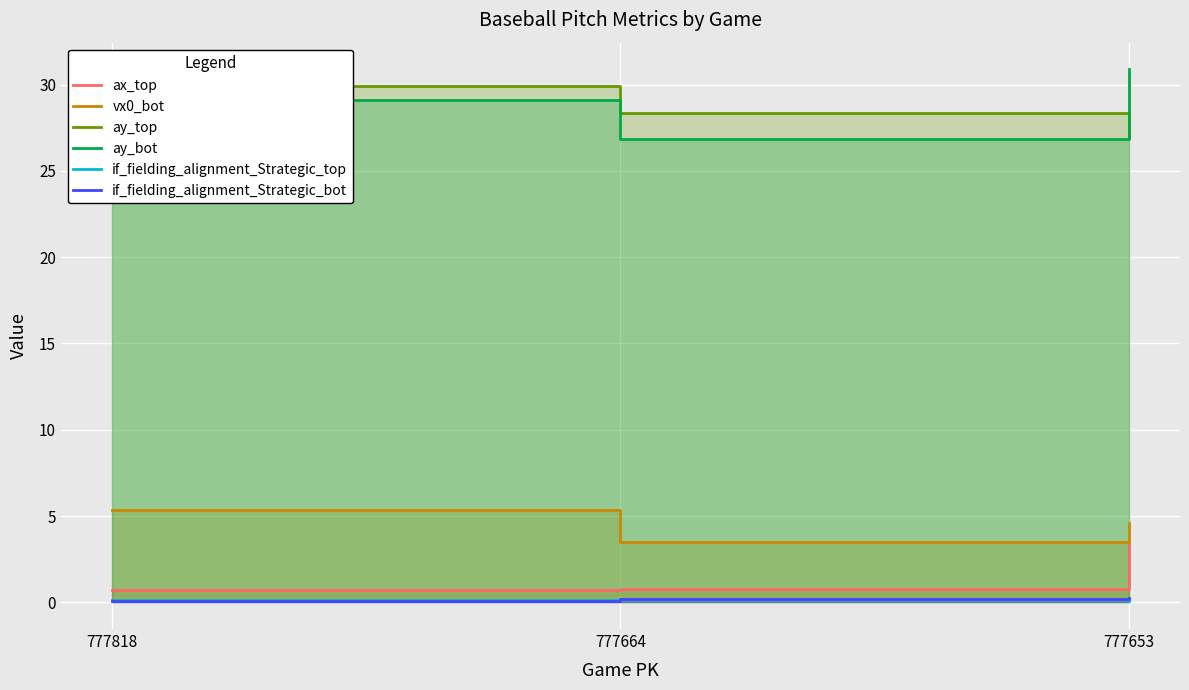

What is the average value of the if_fielding_alignment_Strategic_top series?

0.1